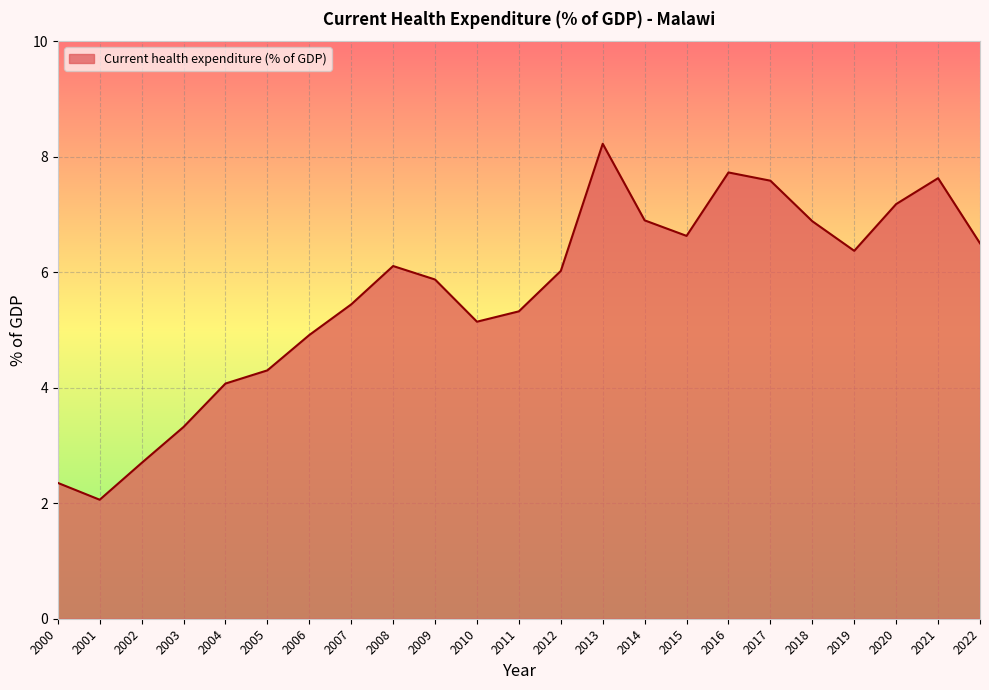

What is the maximum value shown in the chart?

8.2